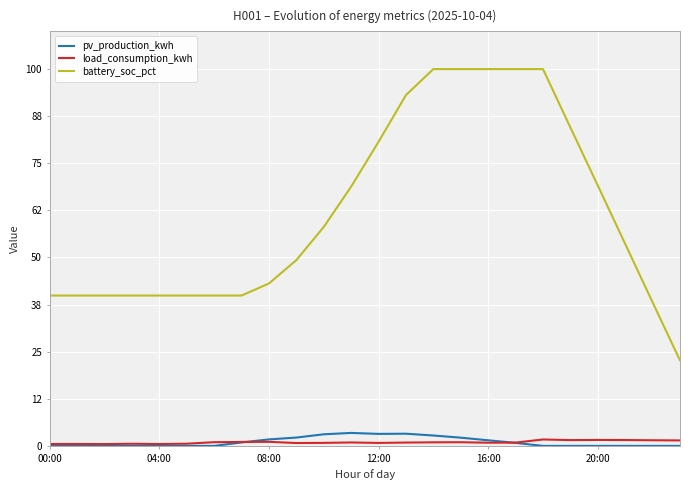

True or false: pv_production_kwh and battery_soc_pct intersect in this chart.

False